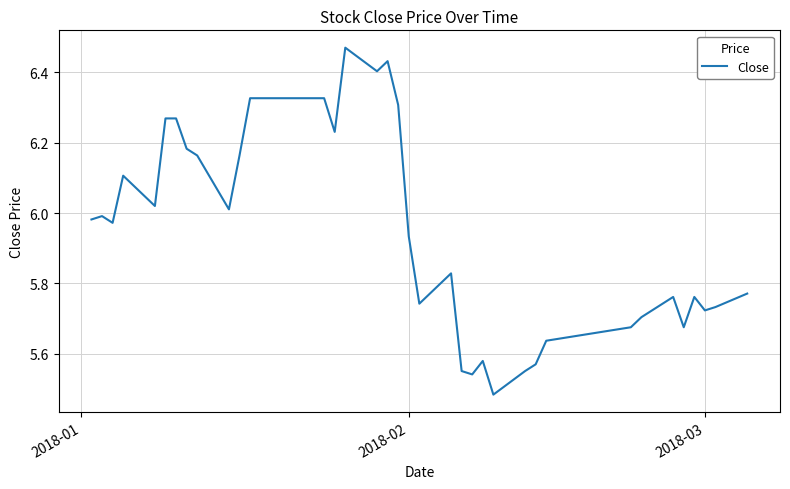

What is the difference between the maximum and minimum values?

1.0